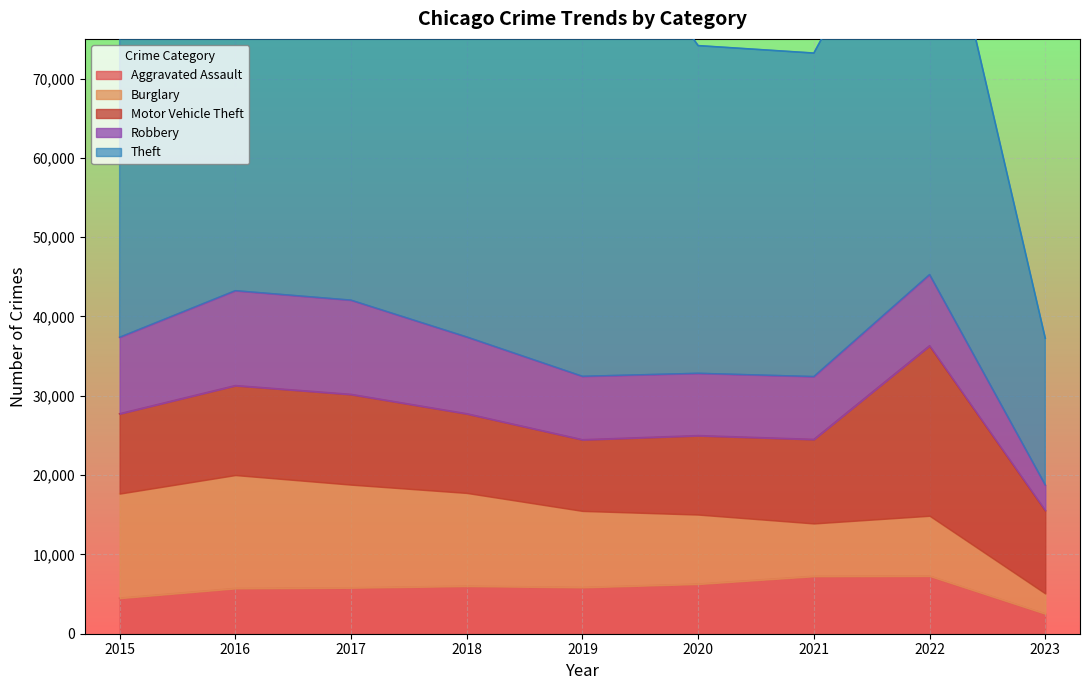

Which series has the widest spread of values?

Theft